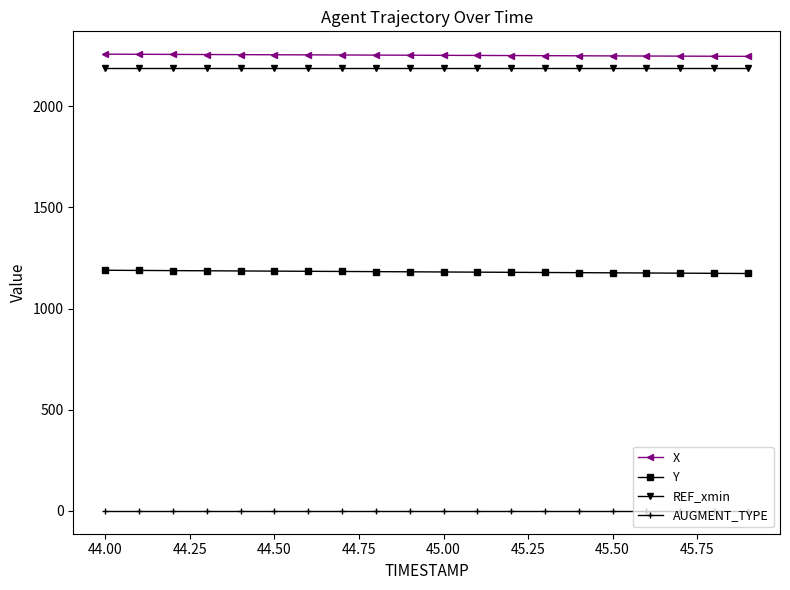

What is the value of the REF_xmin point at the 11th from the left?

2190.0